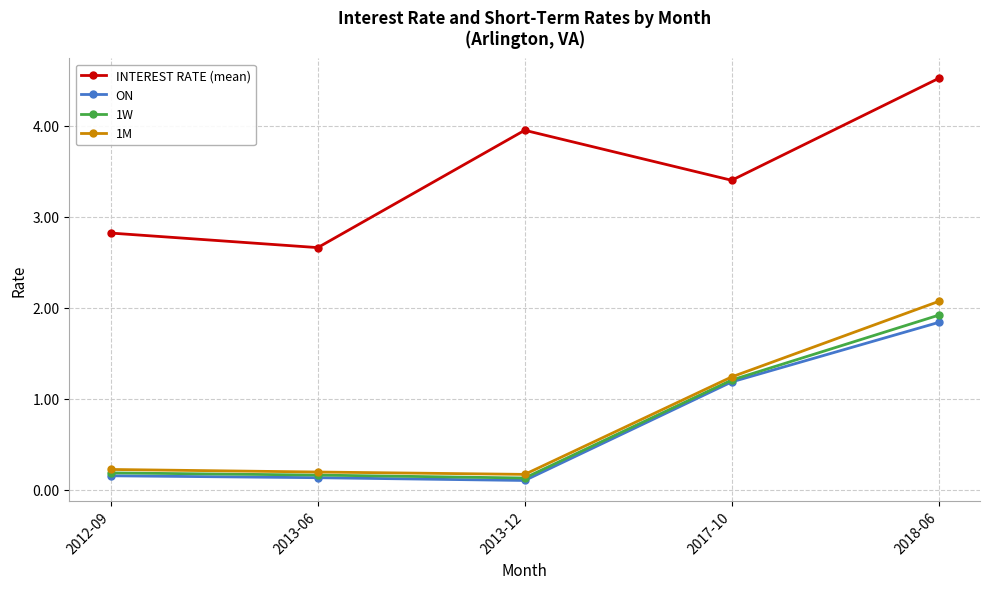

True or false: ON and 1M intersect in this chart.

False